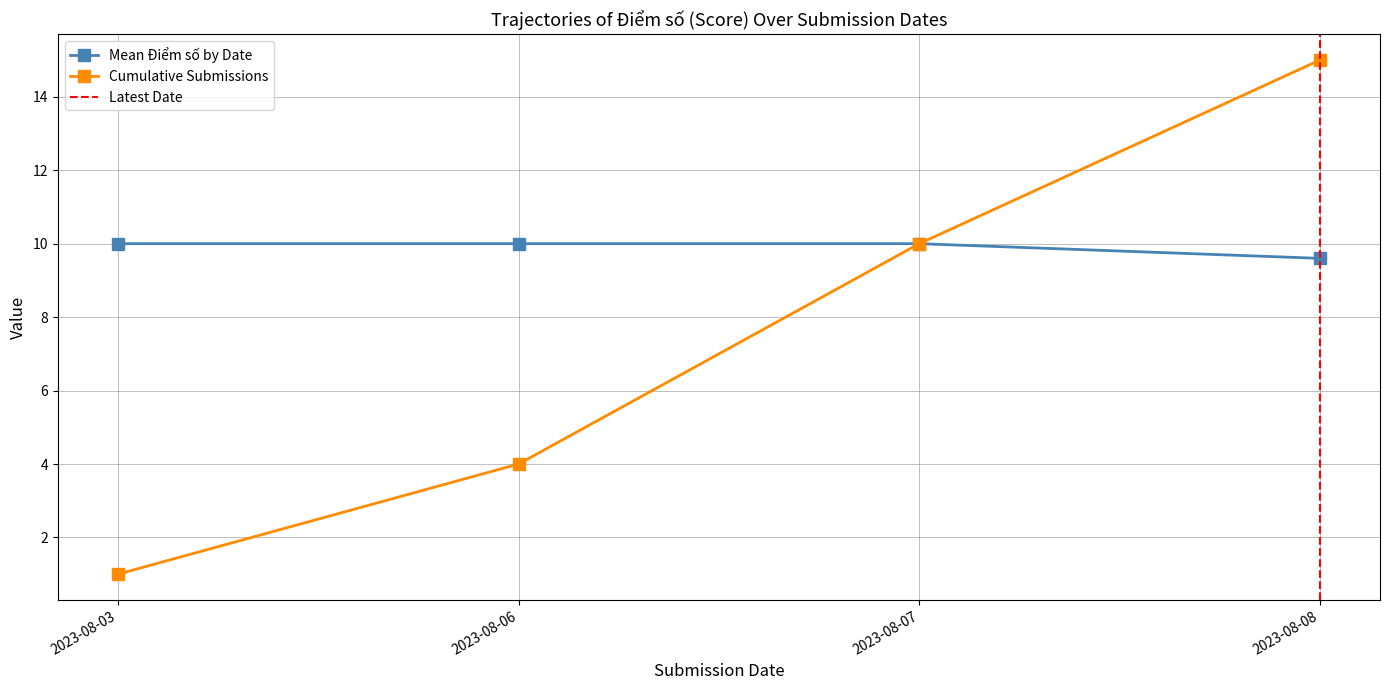

Where is Cumulative Submissions nearest to the value 8?

2023-08-07